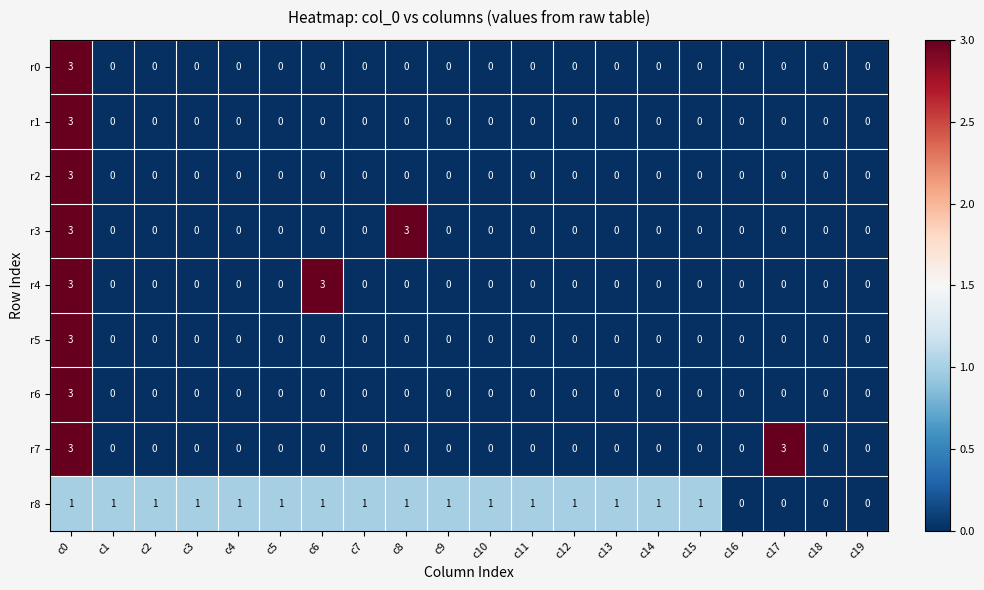

What is the maximum value shown in the chart?

3